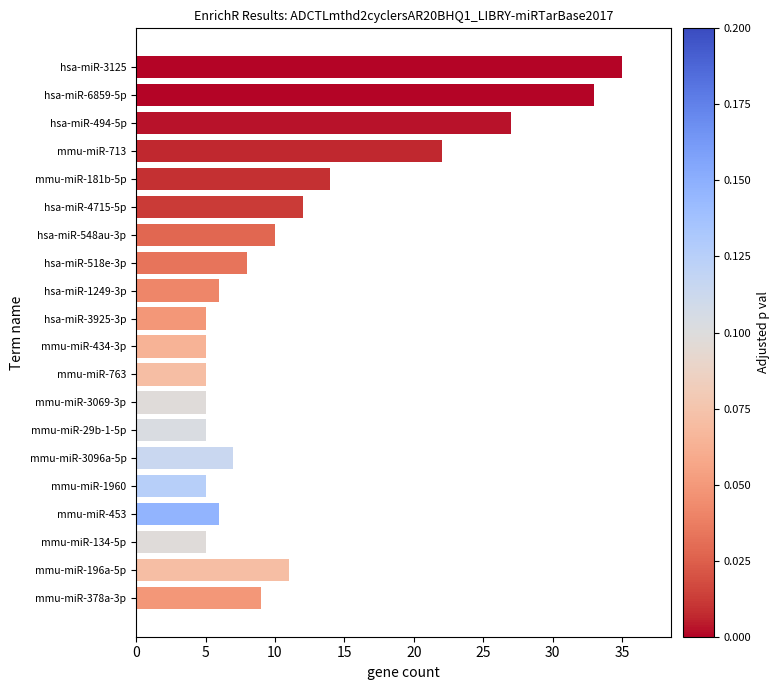

How many values are below 8?

10